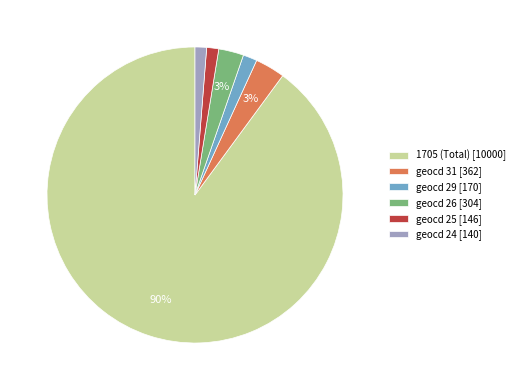

Does any single category account for the majority?

Yes